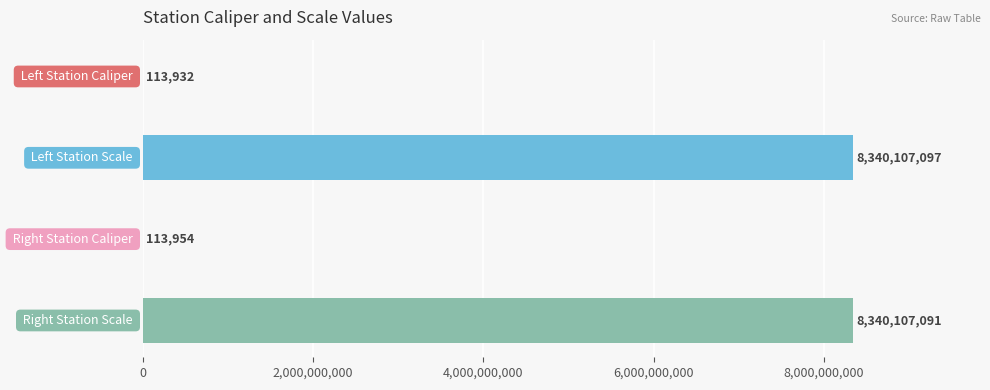

What is the greatest value displayed?

8340107097